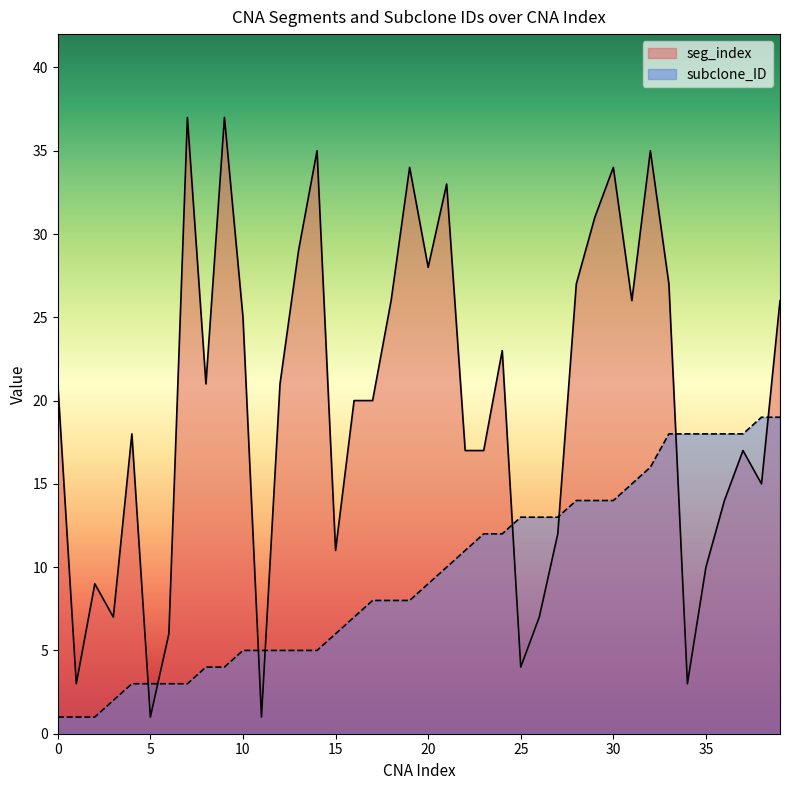

Which label corresponds to the smallest value in the chart?

5